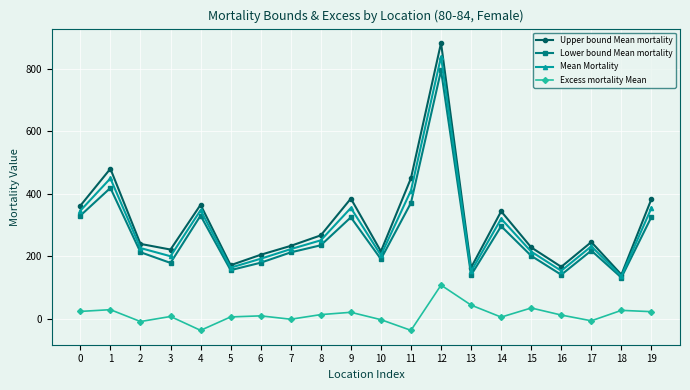

Which series has the largest total across all categories?

Upper bound Mean mortality